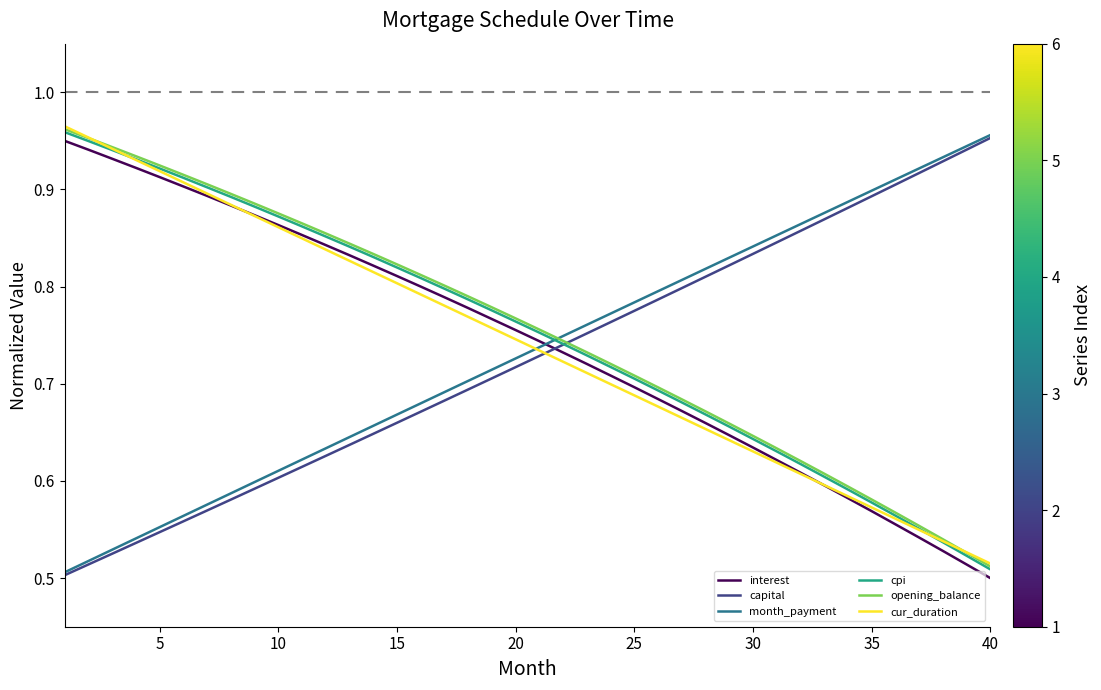

How many intersections are there between month_payment and cpi?

1